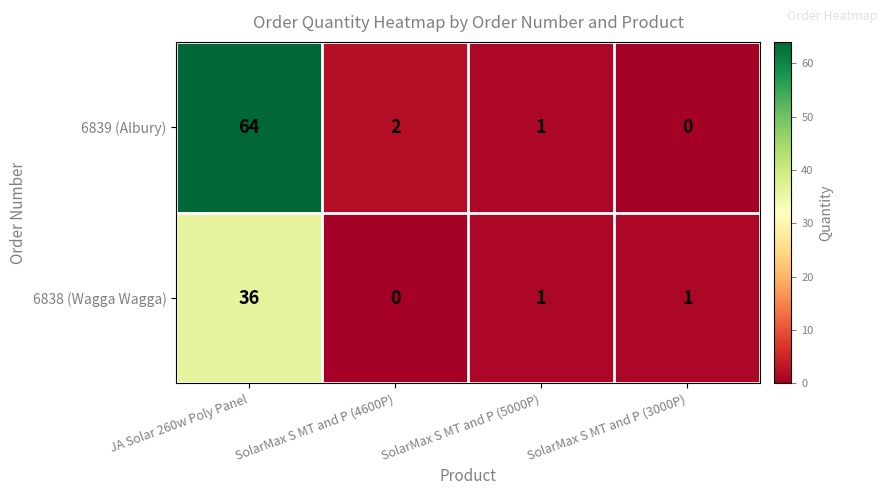

Which series has the largest total across all categories?

6839 (Albury)